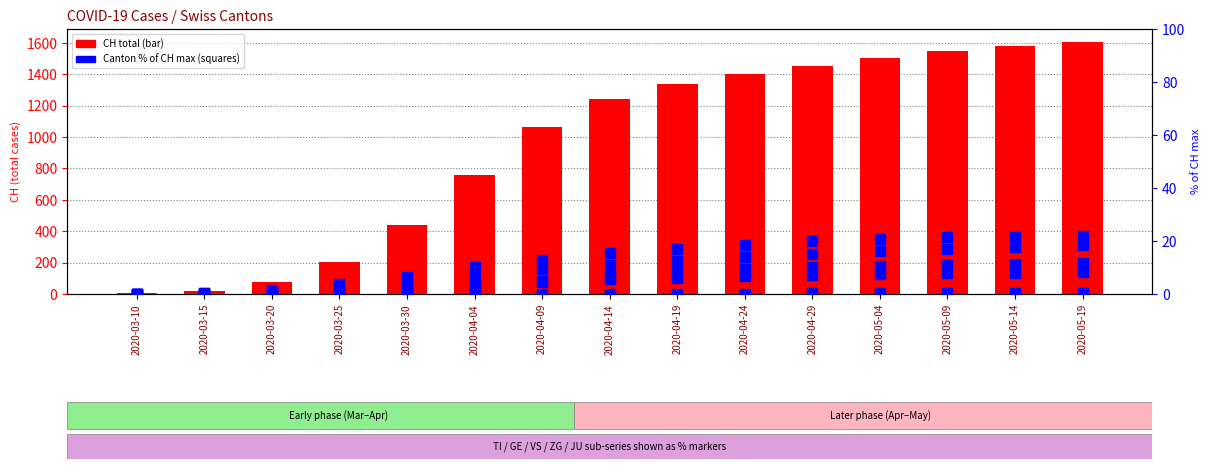

Where is JU nearest to the value 0?

2020-03-10